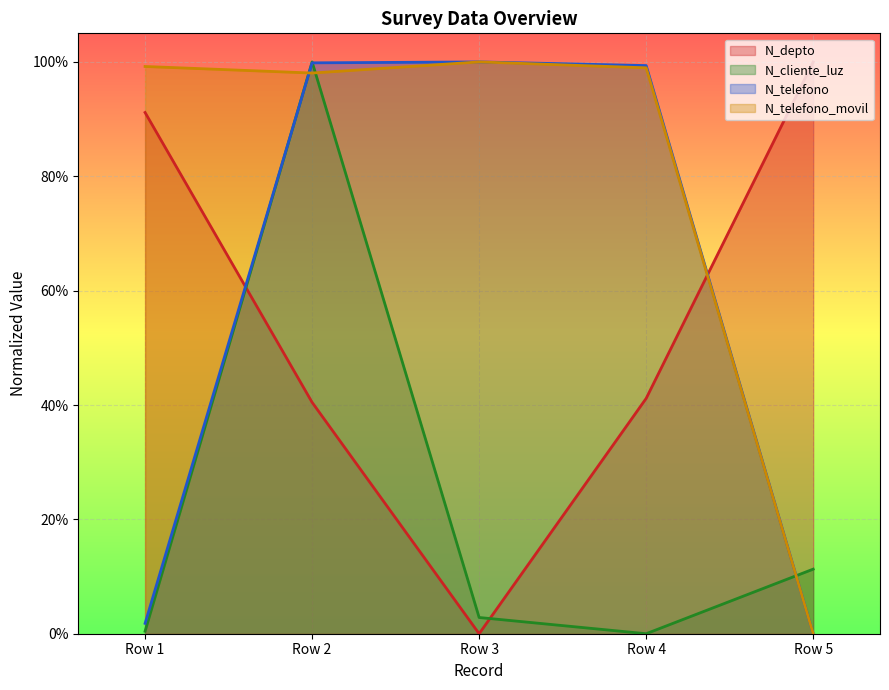

Which series has the largest range (max minus min)?

N_depto